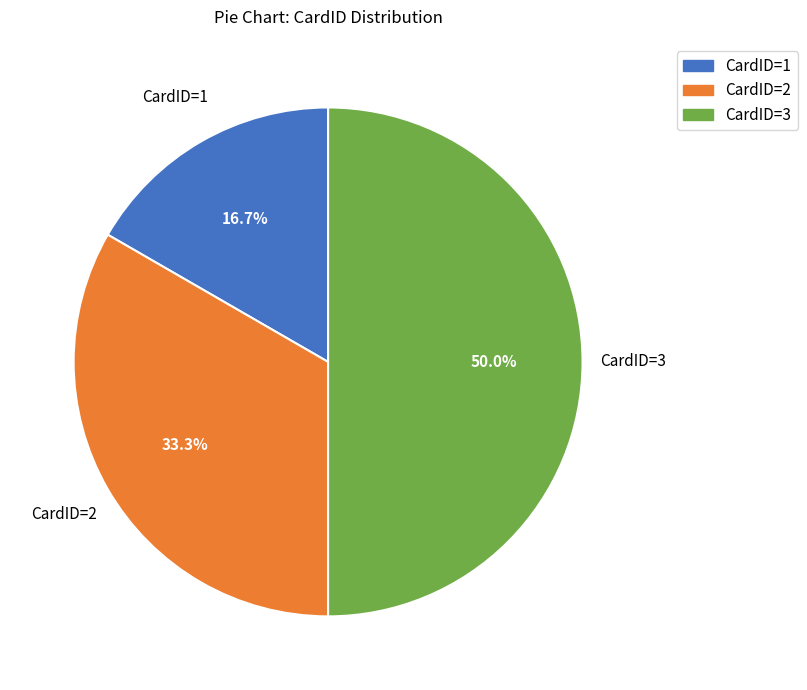

Does CardID=1 account for over 50% of the chart?

No